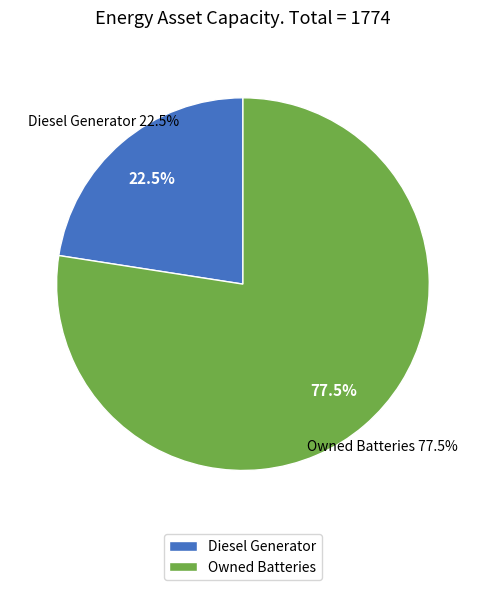

Do Owned Batteries and Diesel Generator together represent more than half of the pie?

Yes